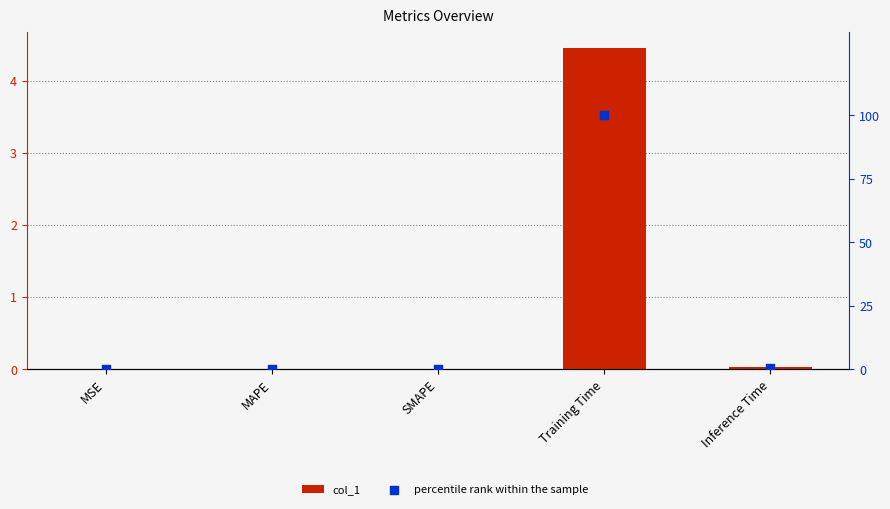

Which series reaches the minimum Y coordinate?

col_1